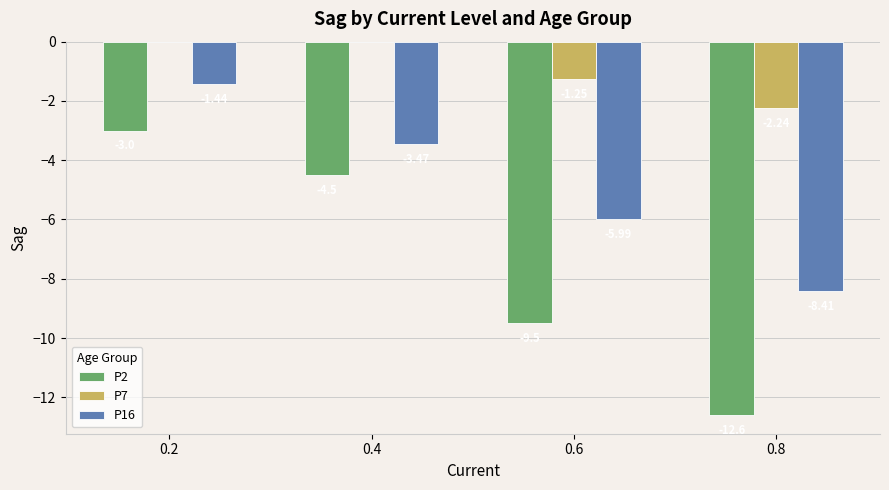

What is the sum of the P2 values at 0.2 and 0.6?

-12.5